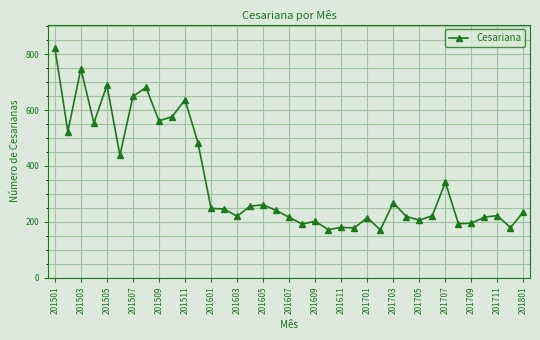

What is the difference between the second highest and minimum values?

577